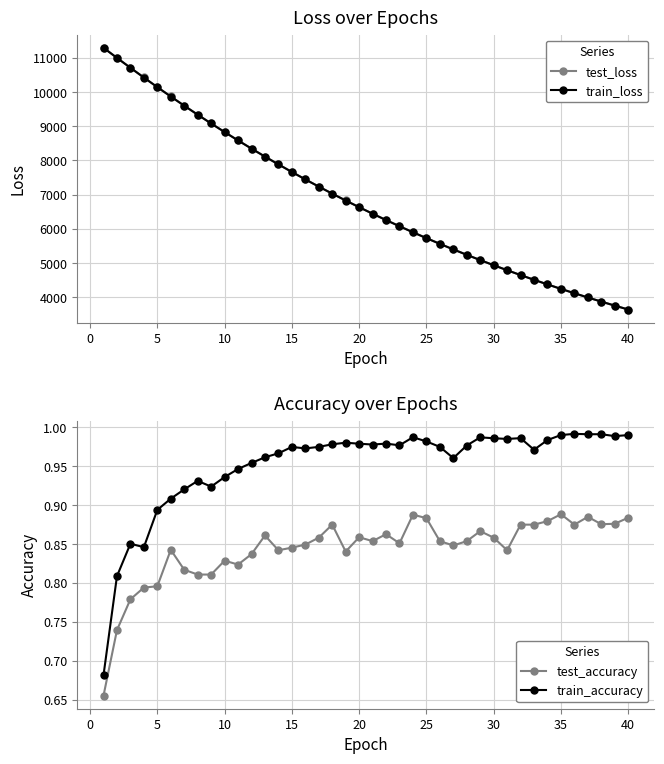

What is the minimum value for train_loss?

3642.0